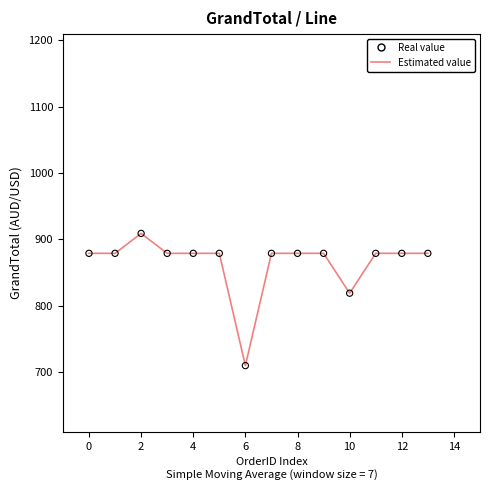

What is the maximum value shown in the chart?

909.0